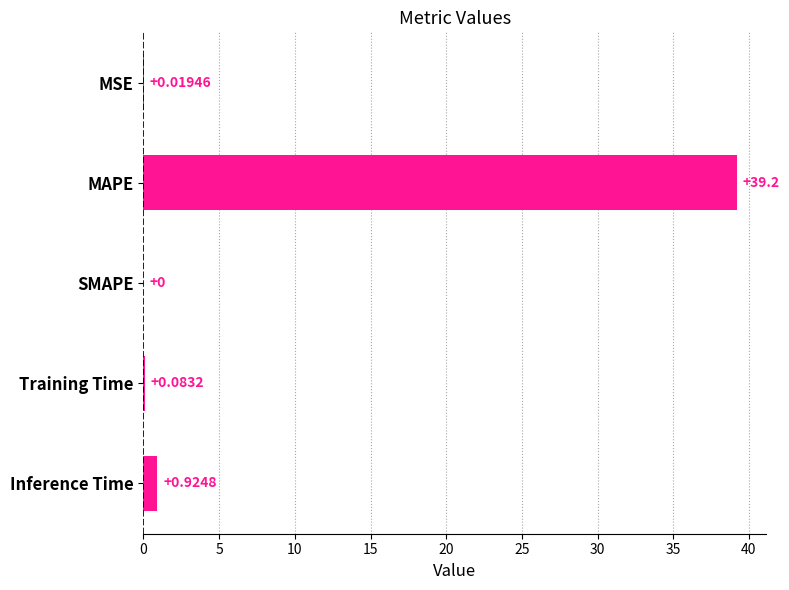

Which category has the highest value across all series?

MAPE